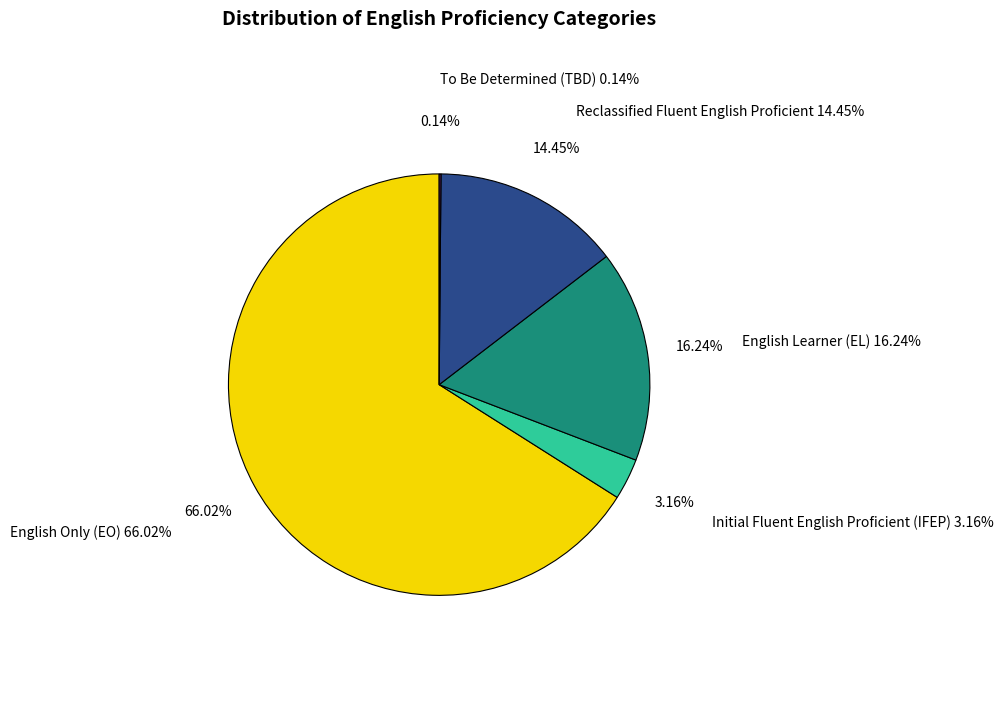

Which series has the largest range (max minus min)?

English Only (EO)